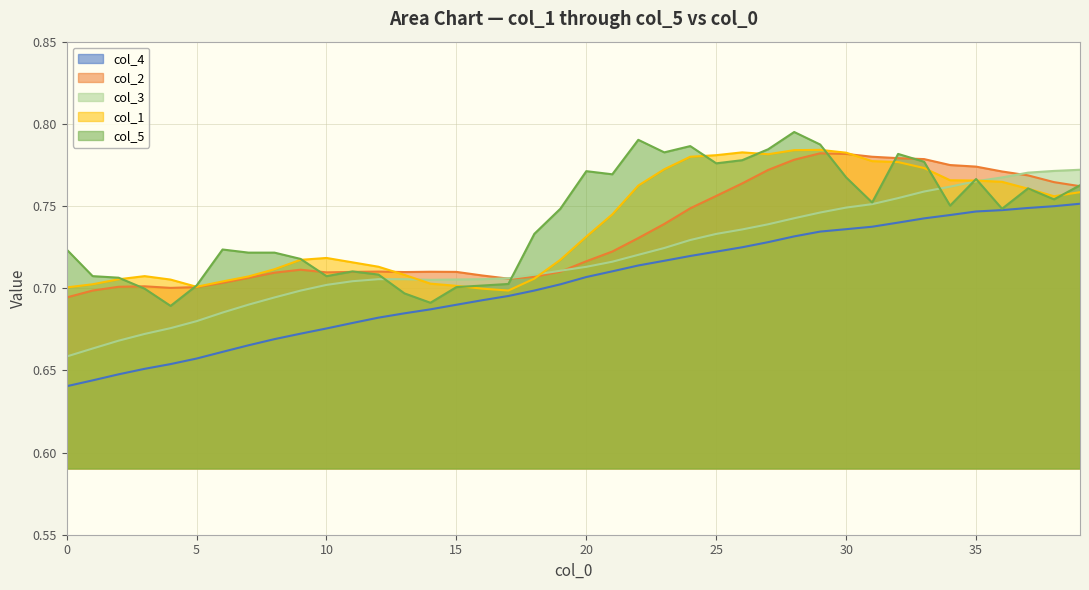

Reading right to left, transcribe all the data shown in this chart.

col_4: 39=0.8	38=0.7	37=0.7	36=0.7	35=0.7	34=0.7	33=0.7	32=0.7	31=0.7	30=0.7	29=0.7	28=0.7	27=0.7	26=0.7	25=0.7	24=0.7	23=0.7	22=0.7	21=0.7	20=0.7	19=0.7	18=0.7	17=0.7	16=0.7	15=0.7	14=0.7	13=0.7	12=0.7	11=0.7	10=0.7	9=0.7	8=0.7	7=0.7	6=0.7	5=0.7	4=0.7	3=0.7	2=0.6	1=0.6	0=0.6
col_2: 39=0.8	38=0.8	37=0.8	36=0.8	35=0.8	34=0.8	33=0.8	32=0.8	31=0.8	30=0.8	29=0.8	28=0.8	27=0.8	26=0.8	25=0.8	24=0.7	23=0.7	22=0.7	21=0.7	20=0.7	19=0.7	18=0.7	17=0.7	16=0.7	15=0.7	14=0.7	13=0.7	12=0.7	11=0.7	10=0.7	9=0.7	8=0.7	7=0.7	6=0.7	5=0.7	4=0.7	3=0.7	2=0.7	1=0.7	0=0.7
col_3: 39=0.8	38=0.8	37=0.8	36=0.8	35=0.8	34=0.8	33=0.8	32=0.8	31=0.8	30=0.7	29=0.7	28=0.7	27=0.7	26=0.7	25=0.7	24=0.7	23=0.7	22=0.7	21=0.7	20=0.7	19=0.7	18=0.7	17=0.7	16=0.7	15=0.7	14=0.7	13=0.7	12=0.7	11=0.7	10=0.7	9=0.7	8=0.7	7=0.7	6=0.7	5=0.7	4=0.7	3=0.7	2=0.7	1=0.7	0=0.7
col_1: 39=0.8	38=0.8	37=0.8	36=0.8	35=0.8	34=0.8	33=0.8	32=0.8	31=0.8	30=0.8	29=0.8	28=0.8	27=0.8	26=0.8	25=0.8	24=0.8	23=0.8	22=0.8	21=0.7	20=0.7	19=0.7	18=0.7	17=0.7	16=0.7	15=0.7	14=0.7	13=0.7	12=0.7	11=0.7	10=0.7	9=0.7	8=0.7	7=0.7	6=0.7	5=0.7	4=0.7	3=0.7	2=0.7	1=0.7	0=0.7
col_5: 39=0.8	38=0.8	37=0.8	36=0.7	35=0.8	34=0.8	33=0.8	32=0.8	31=0.8	30=0.8	29=0.8	28=0.8	27=0.8	26=0.8	25=0.8	24=0.8	23=0.8	22=0.8	21=0.8	20=0.8	19=0.7	18=0.7	17=0.7	16=0.7	15=0.7	14=0.7	13=0.7	12=0.7	11=0.7	10=0.7	9=0.7	8=0.7	7=0.7	6=0.7	5=0.7	4=0.7	3=0.7	2=0.7	1=0.7	0=0.7